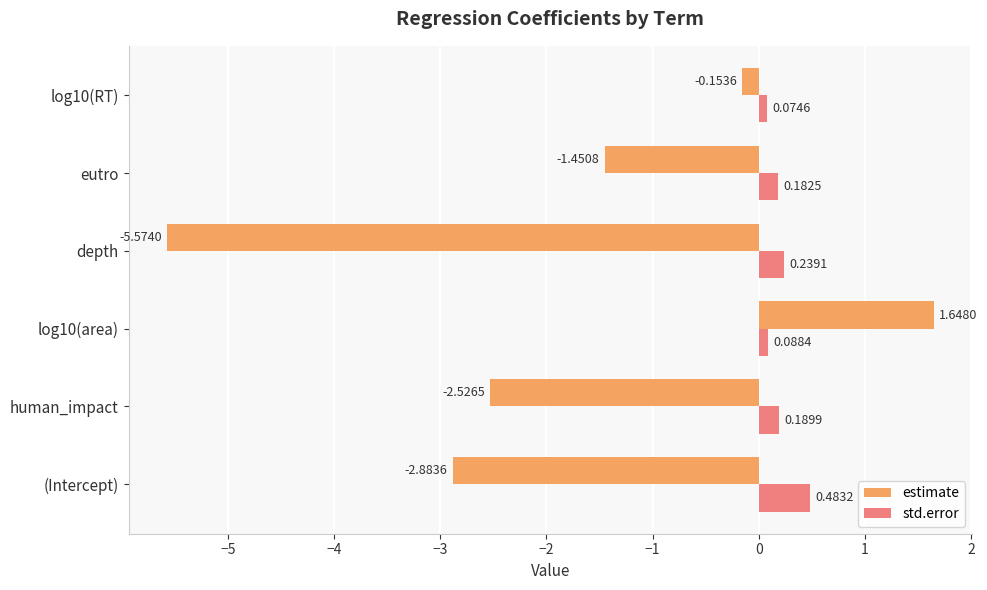

List the labels in order of estimate value, largest first.

log10(area), log10(RT), eutro, human_impact, (Intercept), depth